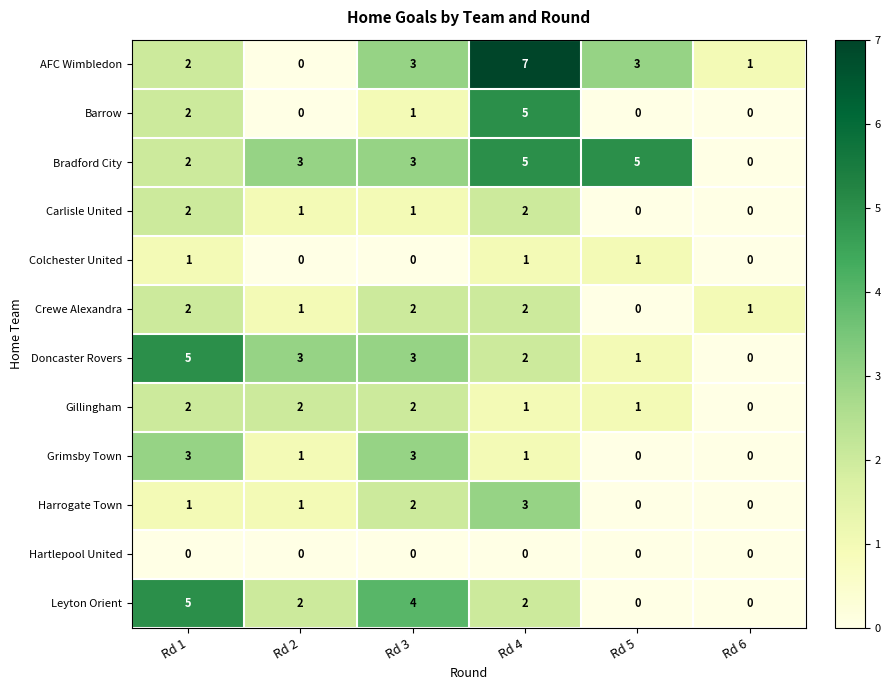

What is the difference between the highest and lowest values at Rd 4?

7